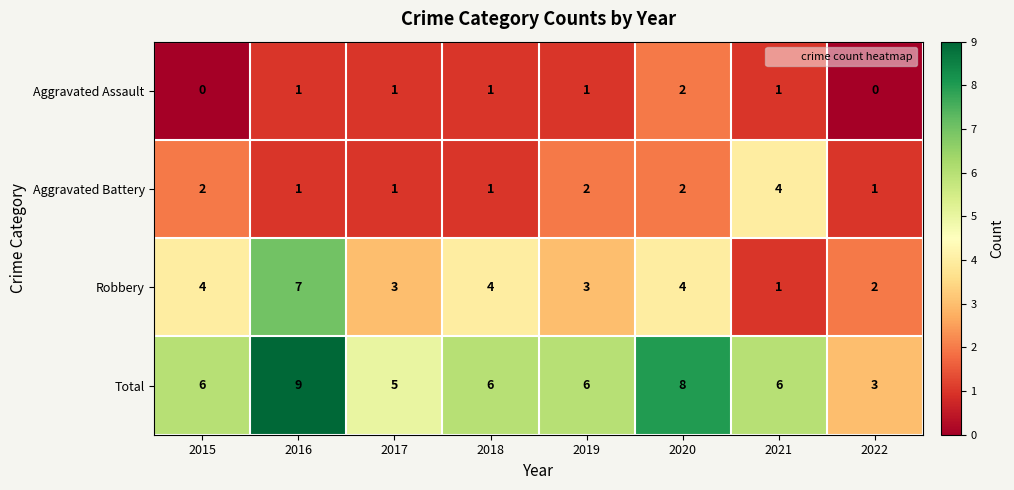

Which category has the highest value in the Robbery series?

2016